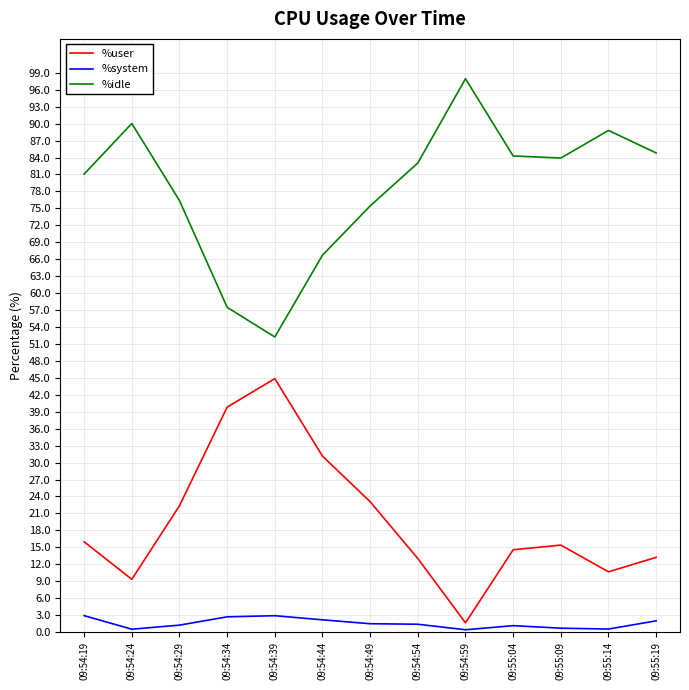

Is it true that %system equals 2.9 at 09:54:19?

True